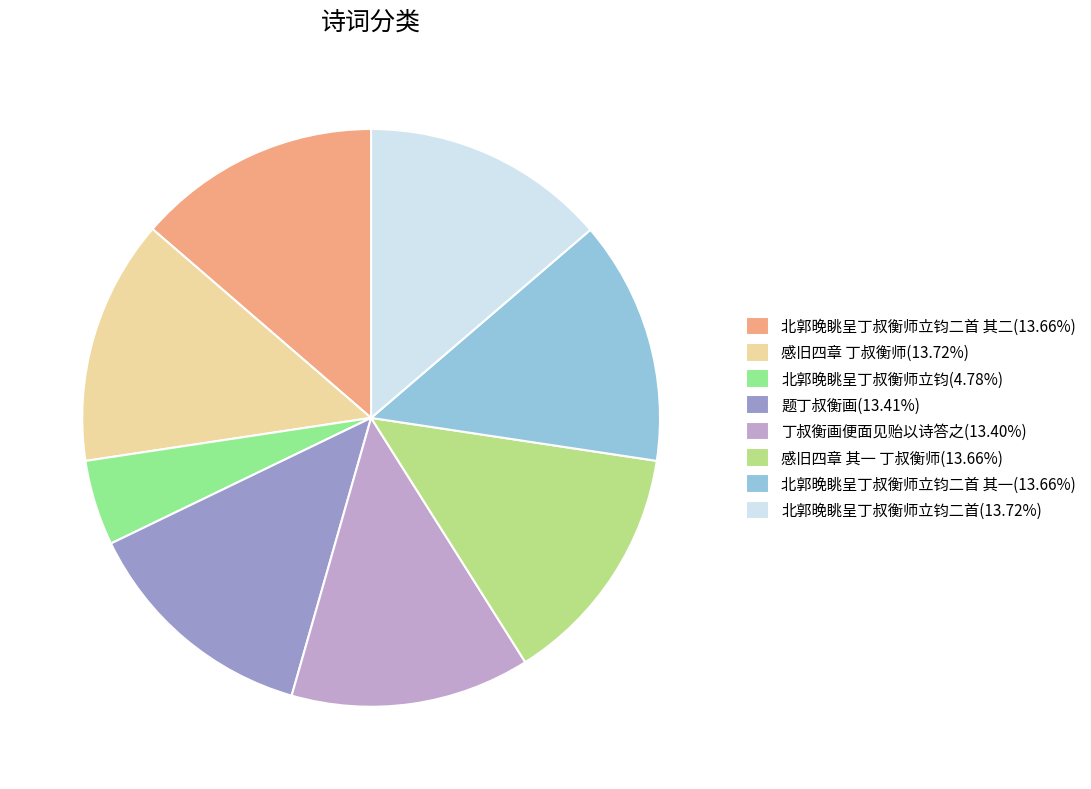

Does 北郭晚眺呈丁叔衡师立钧二首 其一(13.66%) account for over 50% of the chart?

No